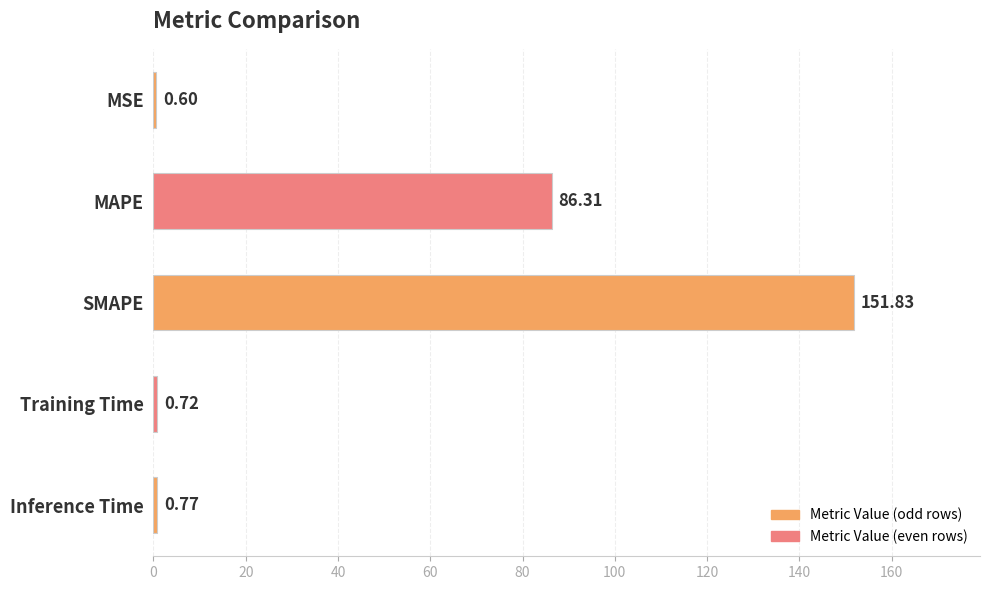

Between Training Time and SMAPE, which is larger?

SMAPE